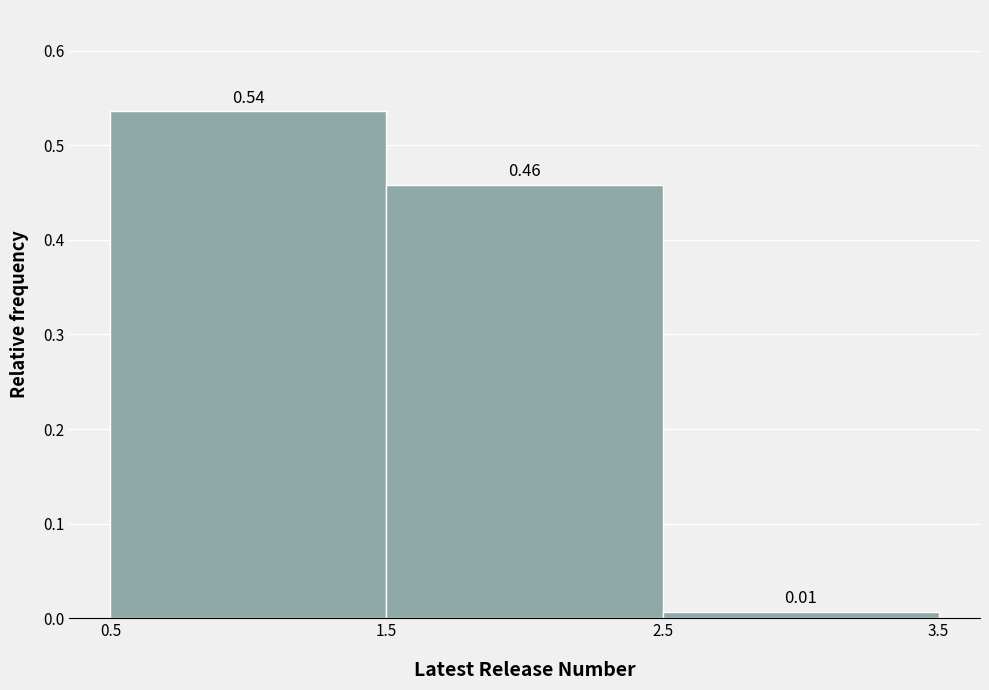

Which range on the x-axis has the tallest bar?

0.5 to 1.5